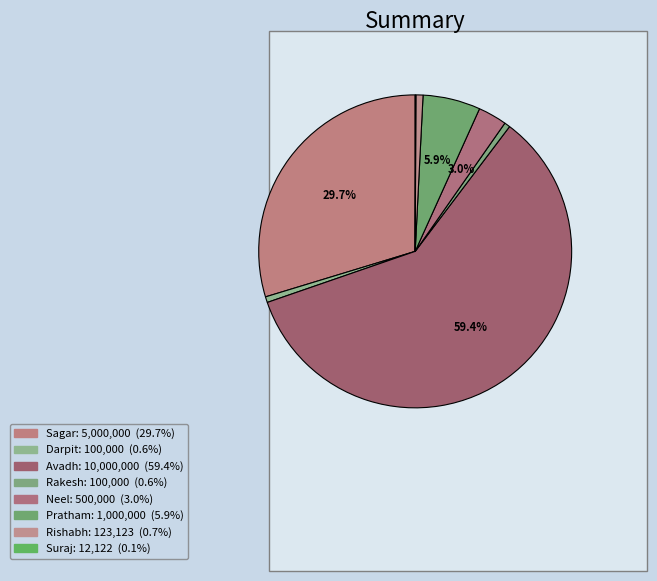

What is the largest slice in the pie chart?

Avadh